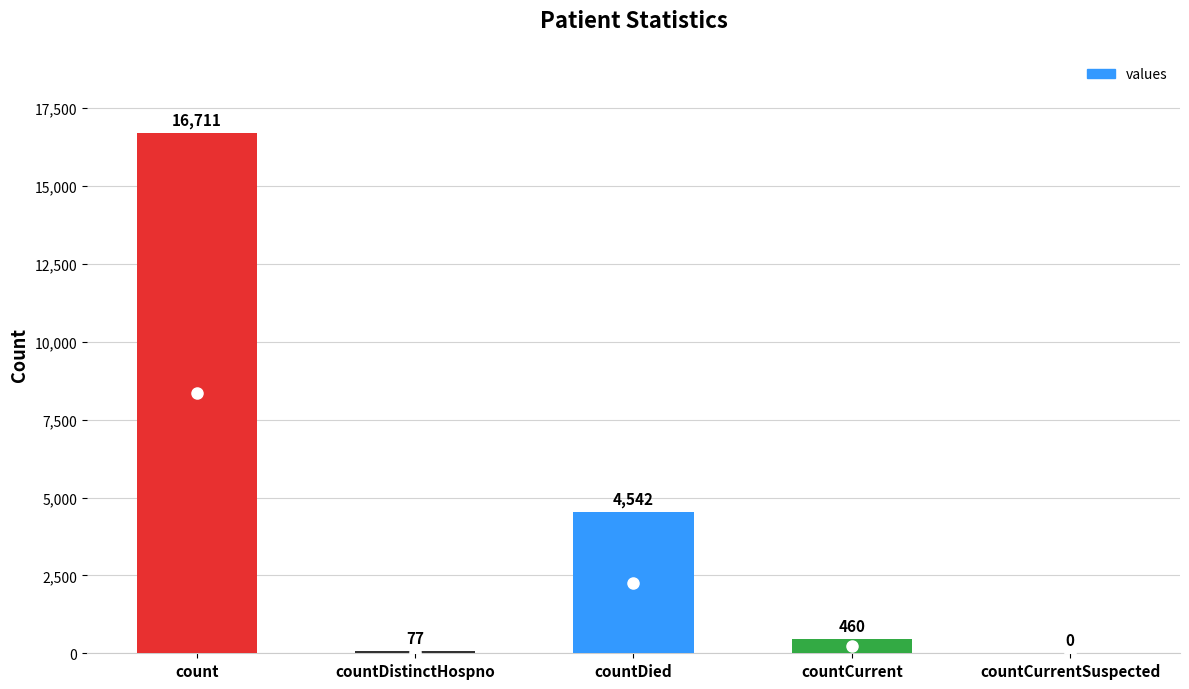

How many values are above zero?

4